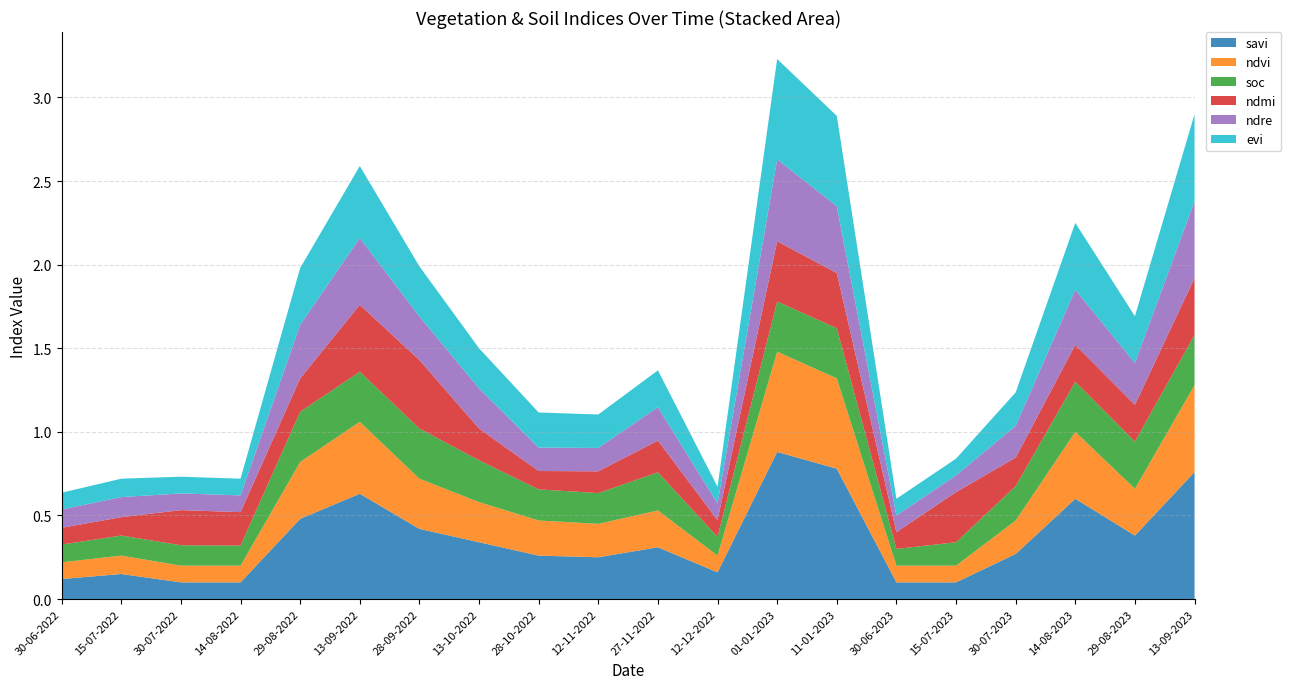

Reading left to right, what are all the values shown in this chart?

savi: 0.1	0.1	0.1	0.1	0.5	0.6	0.4	0.3	0.3	0.2	0.3	0.2	0.9	0.8	0.1	0.1	0.3	0.6	0.4	0.8
ndvi: 0.1	0.1	0.1	0.1	0.3	0.4	0.3	0.2	0.2	0.2	0.2	0.1	0.6	0.5	0.1	0.1	0.2	0.4	0.3	0.5
soc: 0.1	0.1	0.1	0.1	0.3	0.3	0.3	0.2	0.2	0.2	0.2	0.1	0.3	0.3	0.1	0.1	0.2	0.3	0.3	0.3
ndmi: 0.1	0.1	0.2	0.2	0.2	0.4	0.4	0.2	0.1	0.1	0.2	0.1	0.4	0.3	0.1	0.3	0.2	0.2	0.2	0.3
ndre: 0.1	0.1	0.1	0.1	0.3	0.4	0.3	0.2	0.1	0.1	0.2	0.1	0.5	0.4	0.1	0.1	0.2	0.3	0.2	0.5
evi: 0.1	0.1	0.1	0.1	0.3	0.4	0.3	0.2	0.2	0.2	0.2	0.1	0.6	0.5	0.1	0.1	0.2	0.4	0.3	0.5